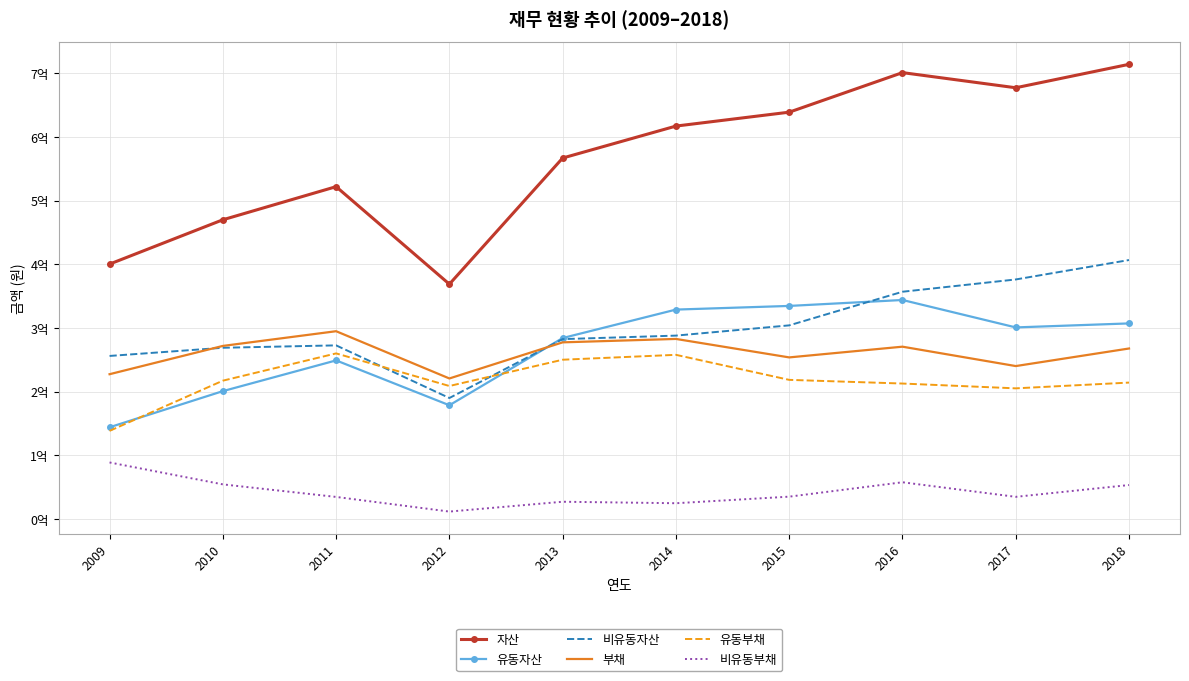

What are all the series names shown in the legend?

자산, 유동자산, 비유동자산, 부채, 유동부채, 비유동부채